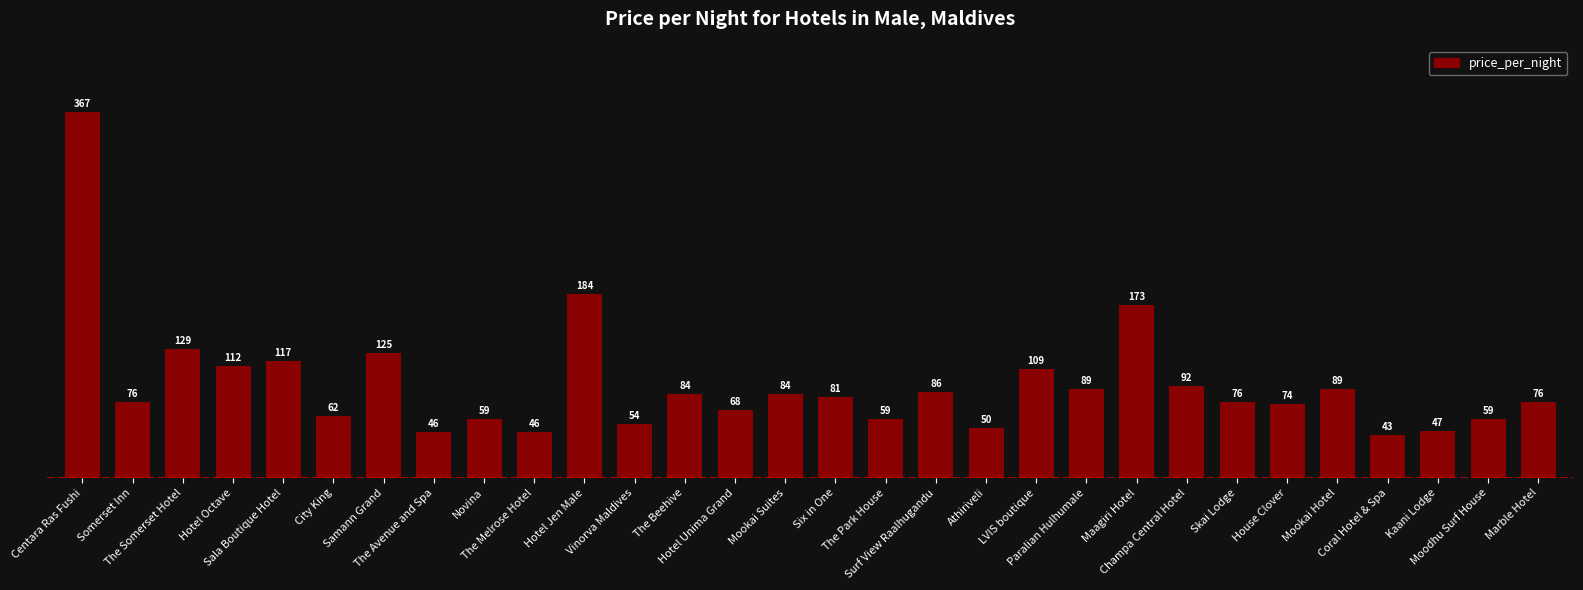

What is the change in value from City King to The Beehive?

+22